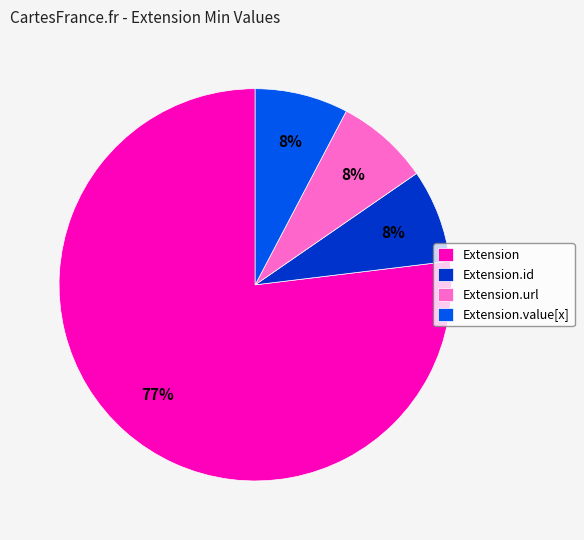

To the nearest percent, what is the average slice percentage?

25%